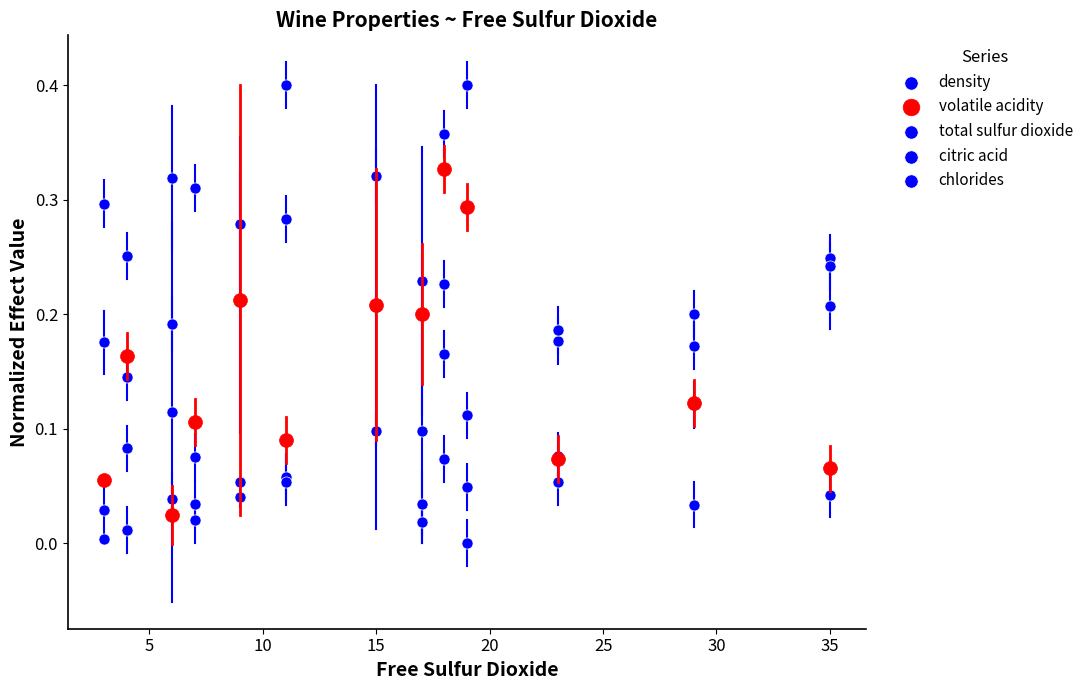

Which series contains the lowest Y value?

citric acid